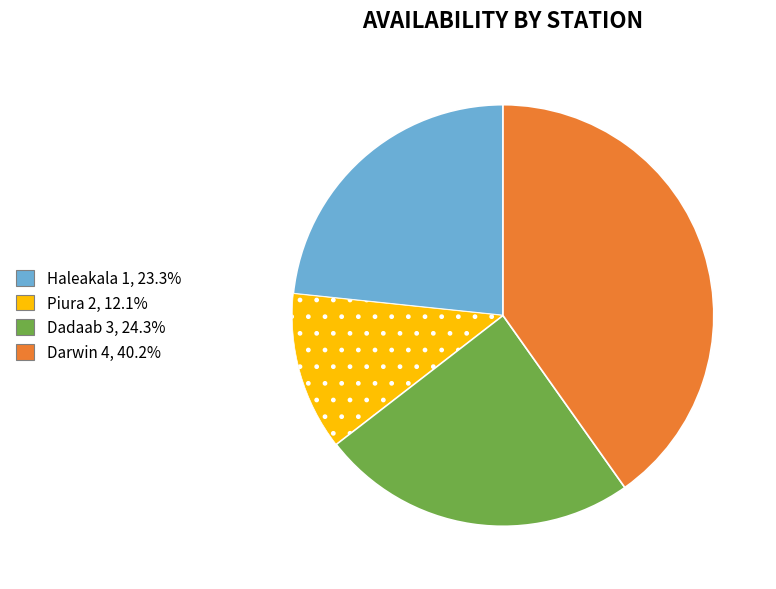

True or false: Piura 2 accounts for 12% of the total.

True